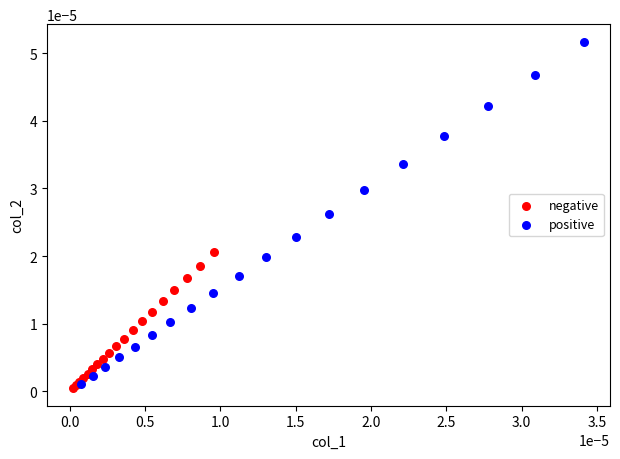

Which series contains the lowest Y value?

negative